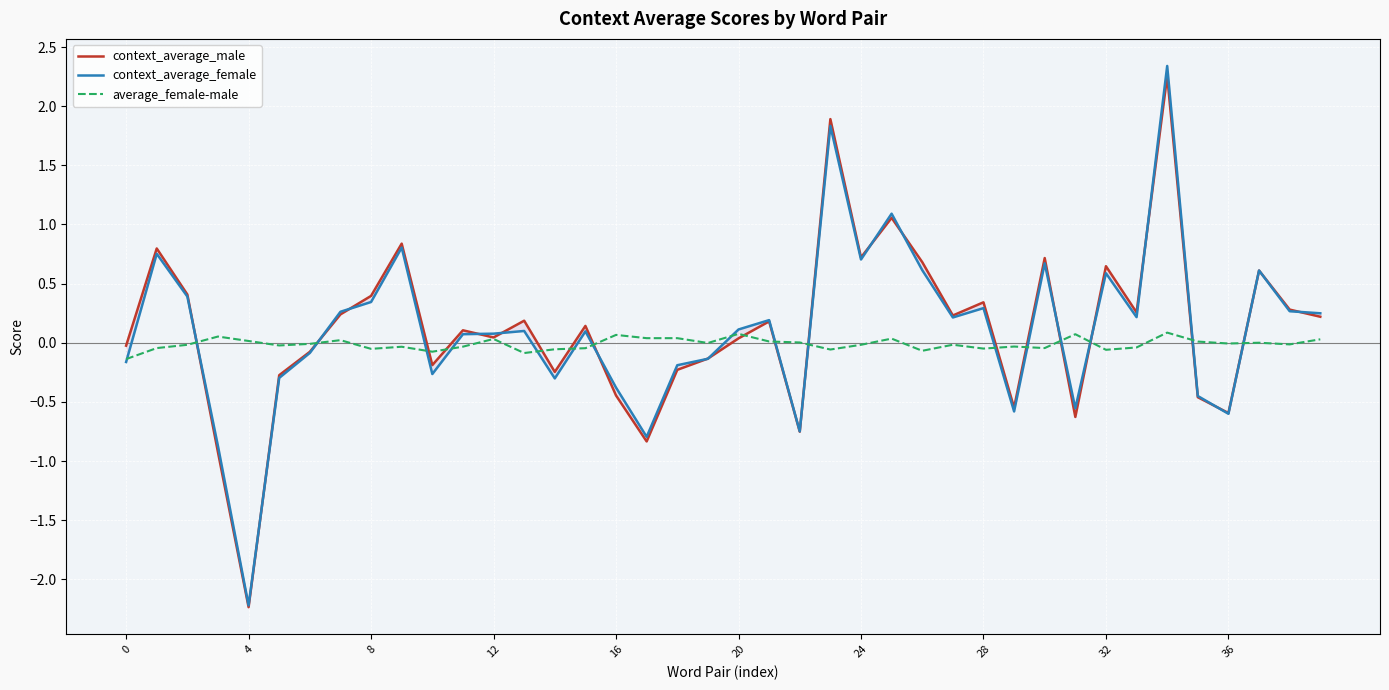

How many data points does each series have?

40